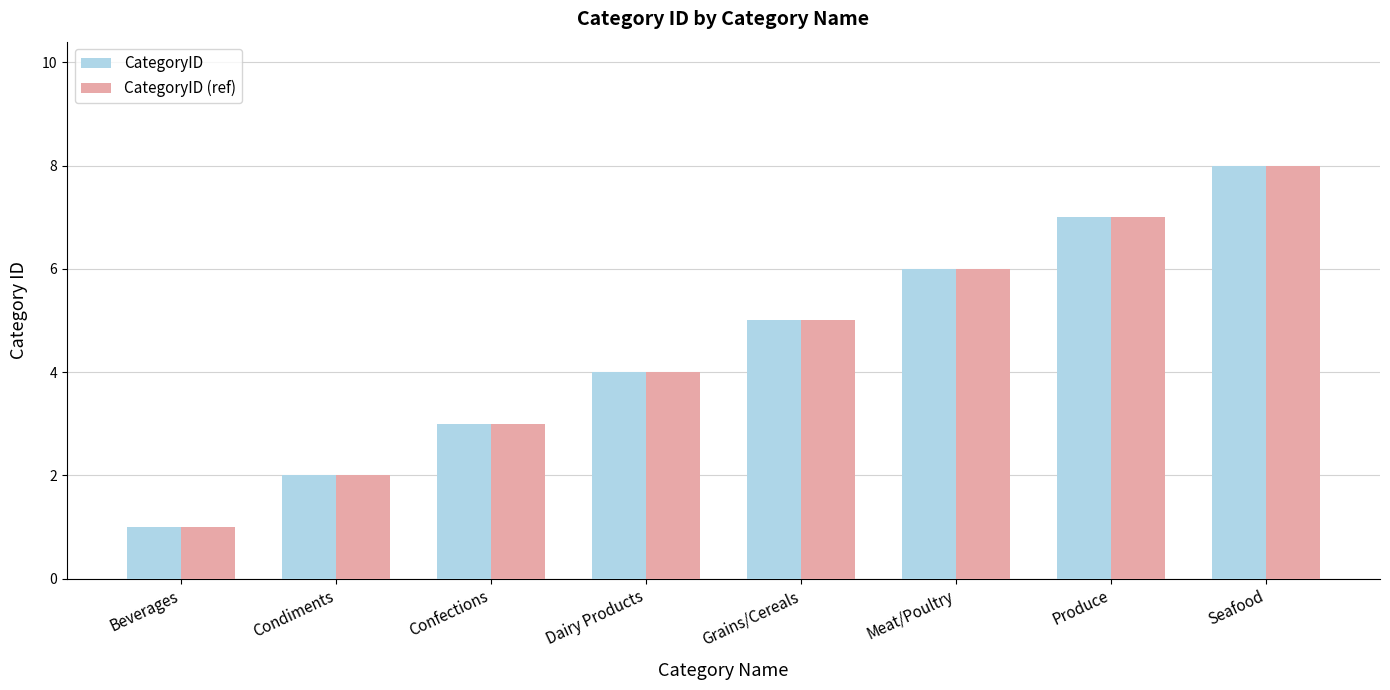

Reading left to right, what are all the values shown in this chart?

CategoryID: 1	2	3	4	5	6	7	8
CategoryID (ref): 1	2	3	4	5	6	7	8